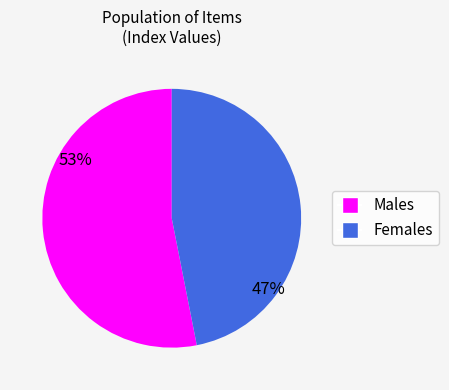

Is there any slice that represents more than half of the pie?

Yes